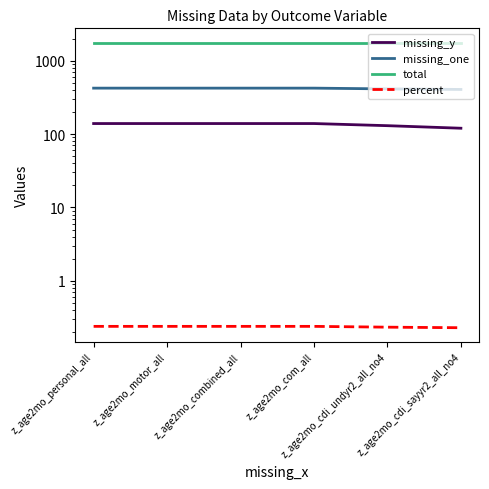

How many categories are shown in the chart?

6